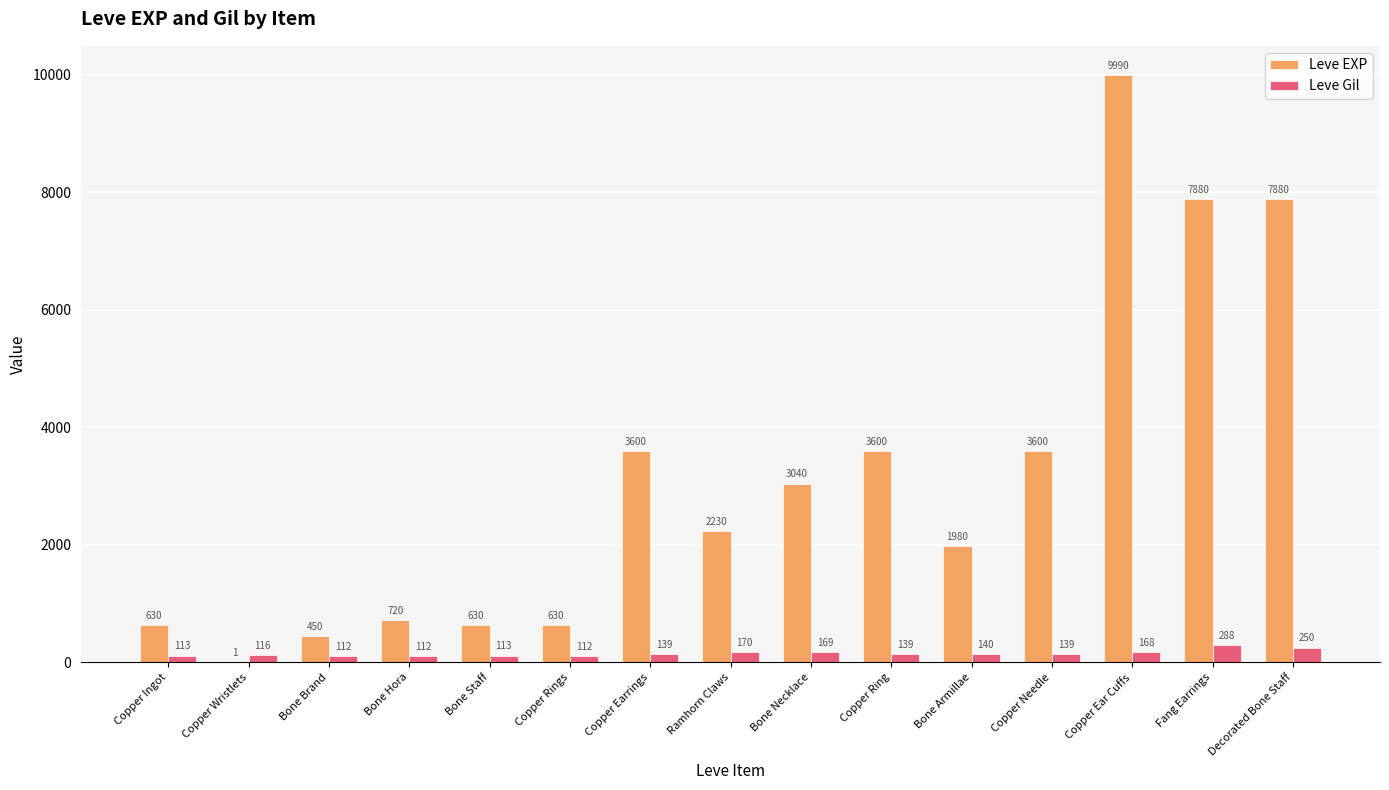

What value does the Leve EXP series have at Copper Ring?

3600